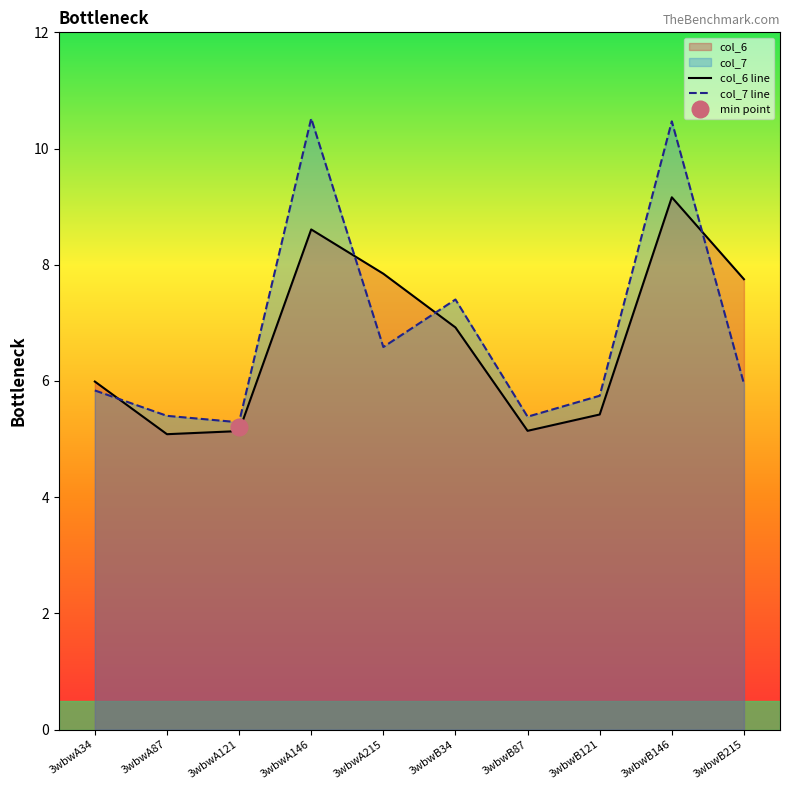

Reading left to right, transcribe all the data shown in this chart.

col_6 line: 3wbwA34=6.0	3wbwA87=5.1	3wbwA121=5.1	3wbwA146=8.6	3wbwA215=7.8	3wbwB34=6.9	3wbwB87=5.1	3wbwB121=5.4	3wbwB146=9.2	3wbwB215=7.8
col_7 line: 3wbwA34=5.8	3wbwA87=5.4	3wbwA121=5.3	3wbwA146=10.5	3wbwA215=6.6	3wbwB34=7.4	3wbwB87=5.4	3wbwB121=5.7	3wbwB146=10.5	3wbwB215=6.0